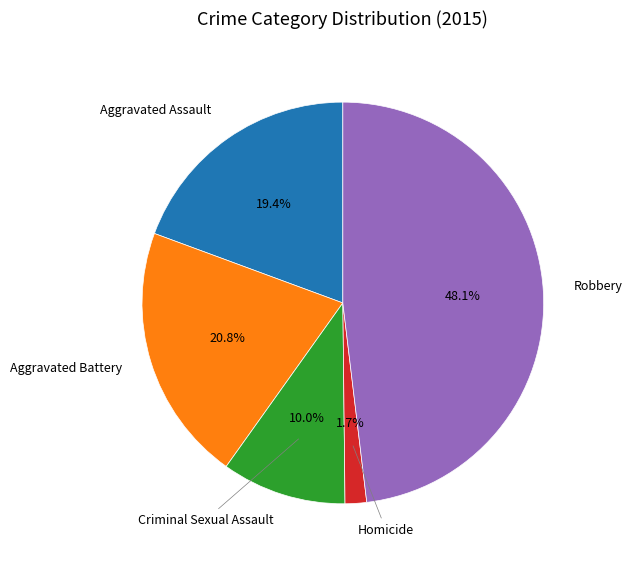

Is there a majority slice in this chart?

No